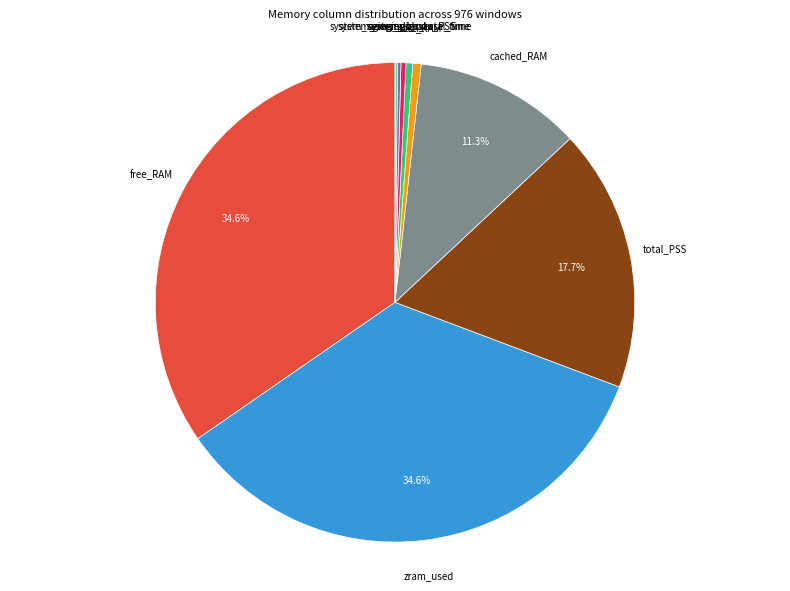

What portion of the pie excludes free_RAM?

65.4%